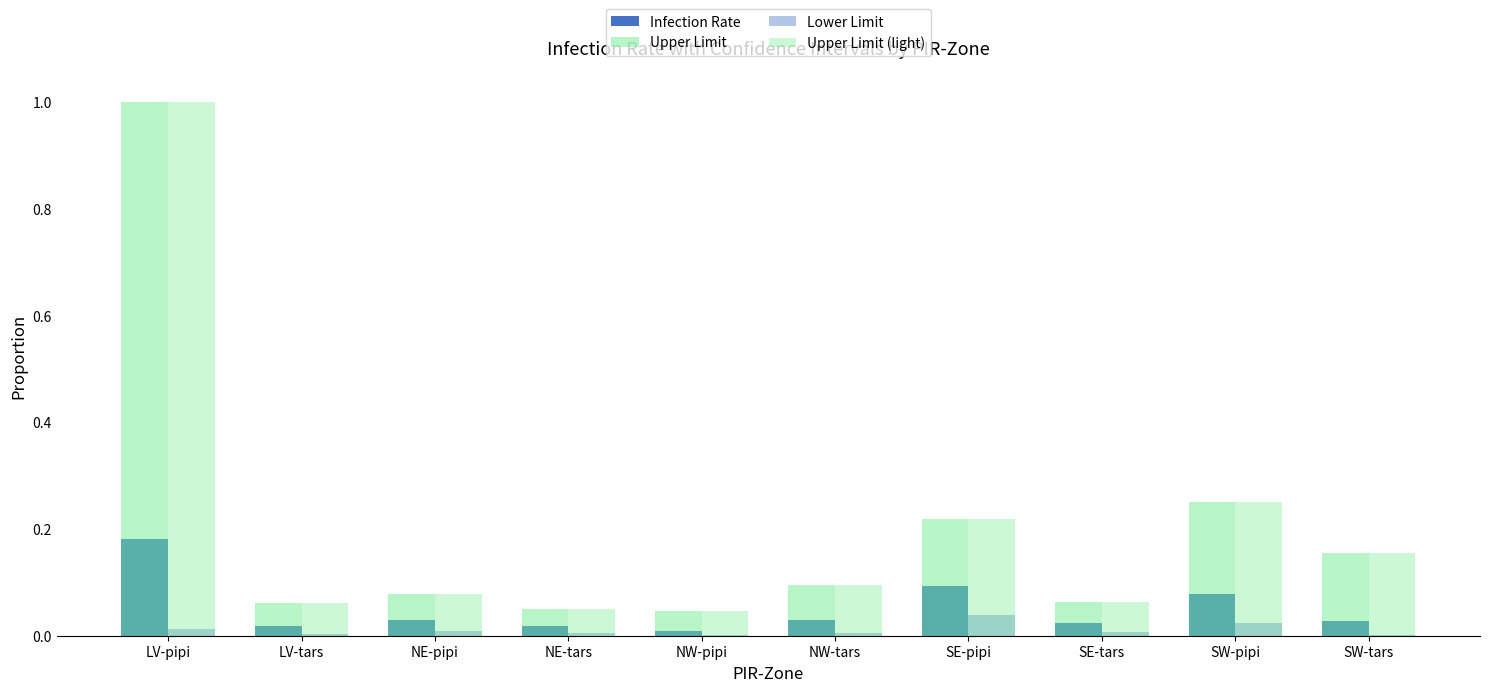

True or false: Upper Limit has a value of 1.0 at LV-pipi.

True